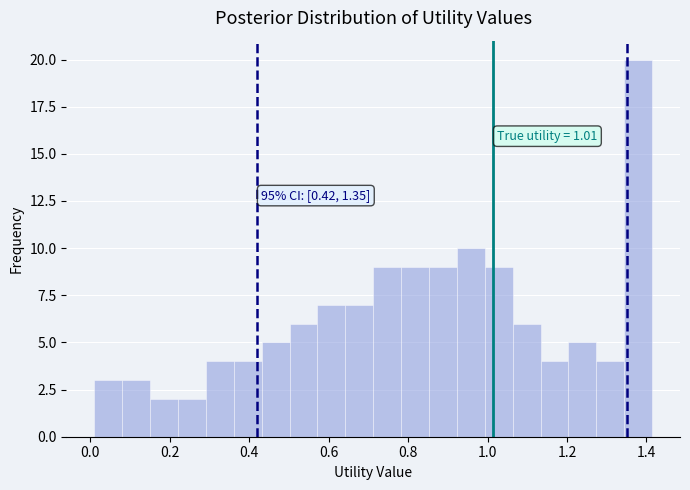

Around what value on the x-axis is the tallest bar? Give the approximate position of its centre, as read against the axis.

1.38